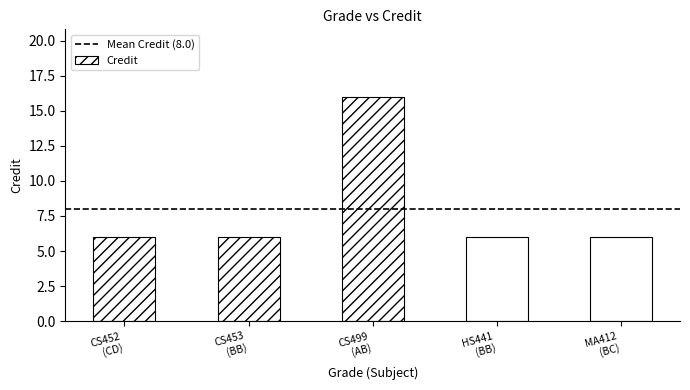

What is the minimum value shown in the chart?

6